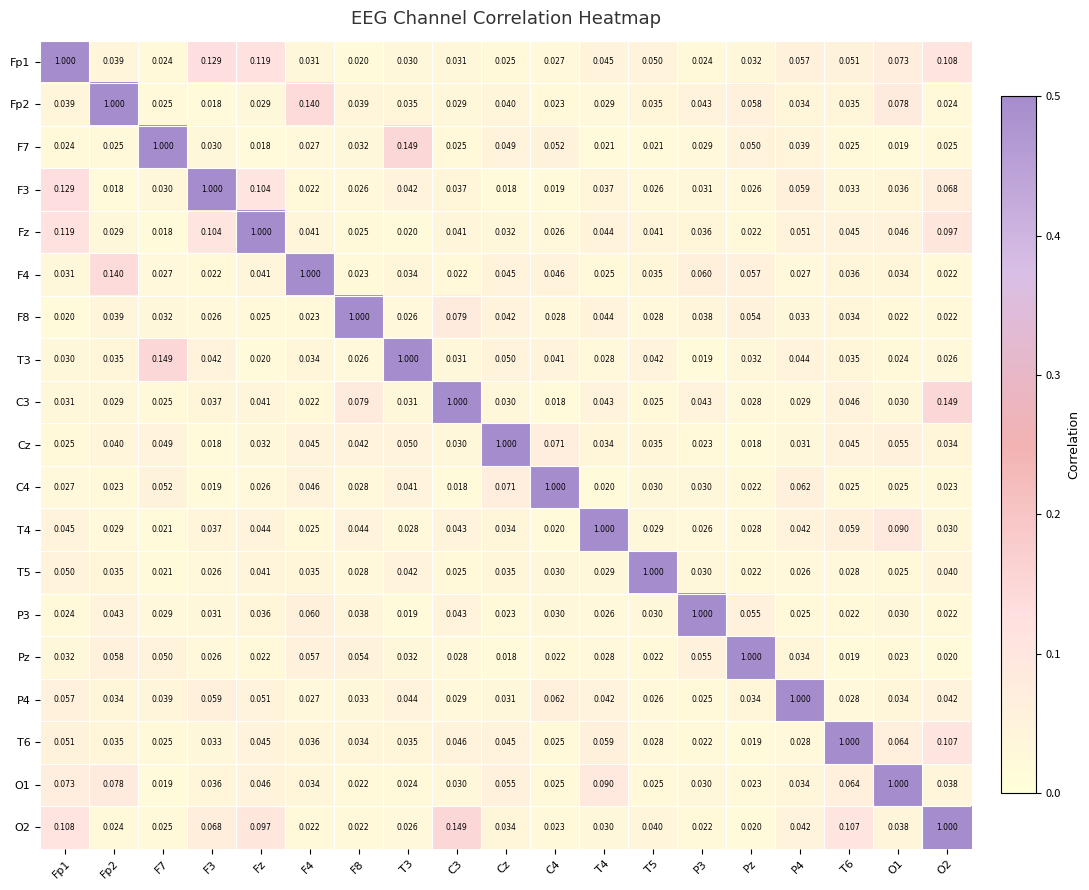

Is the value of T3 at O2 greater than the value of O2 at Cz?

No